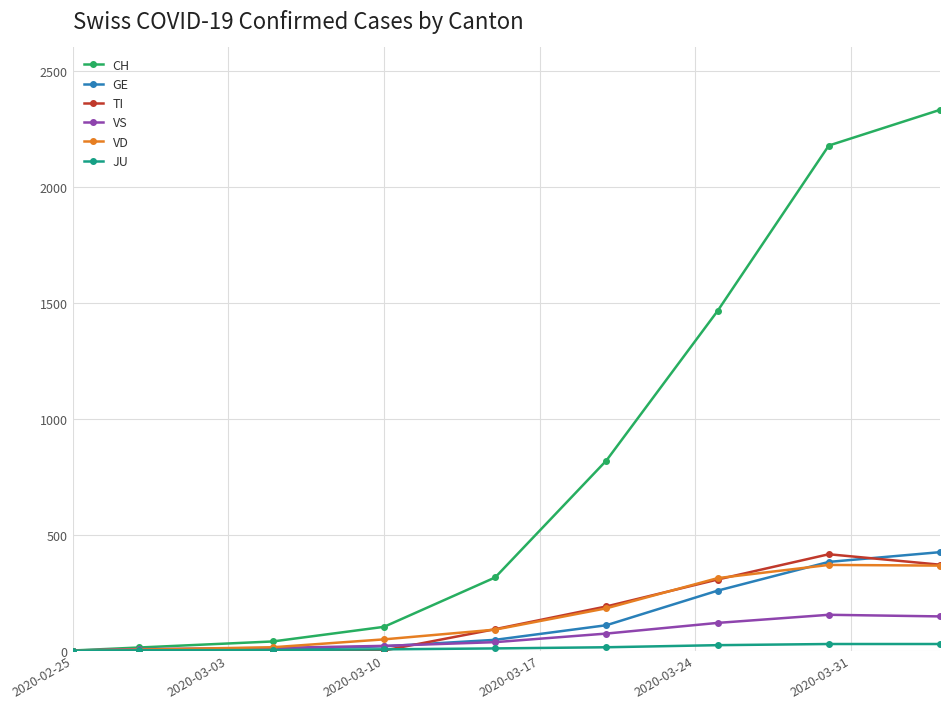

Which series has the largest range (max minus min)?

CH